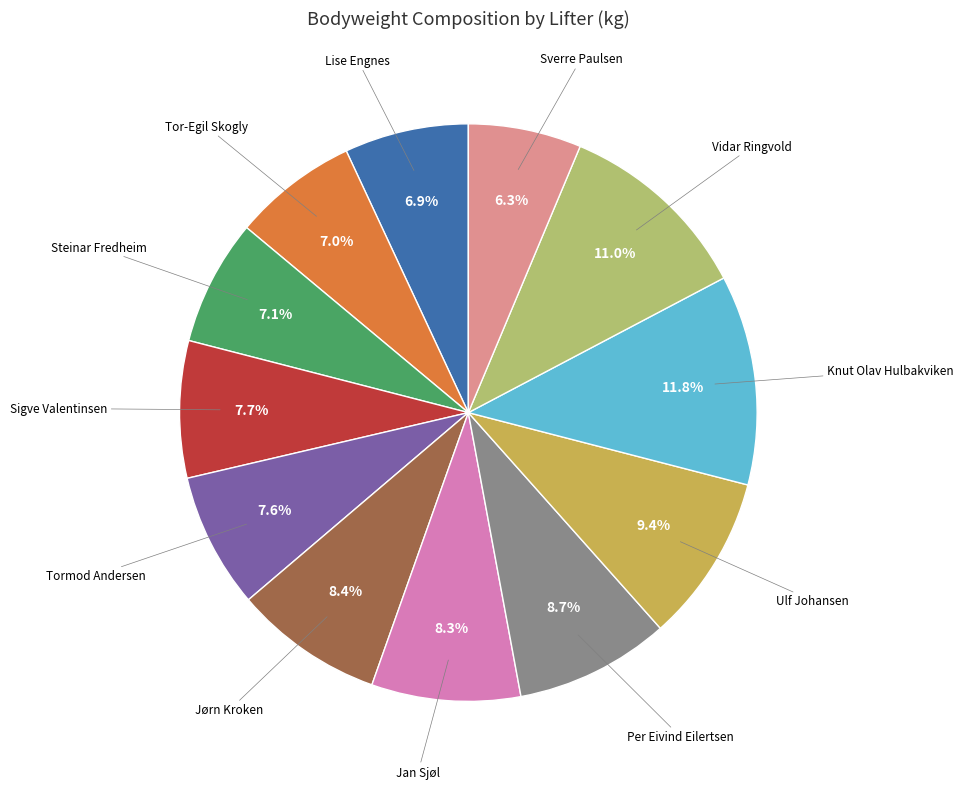

Is there a majority slice in this chart?

No